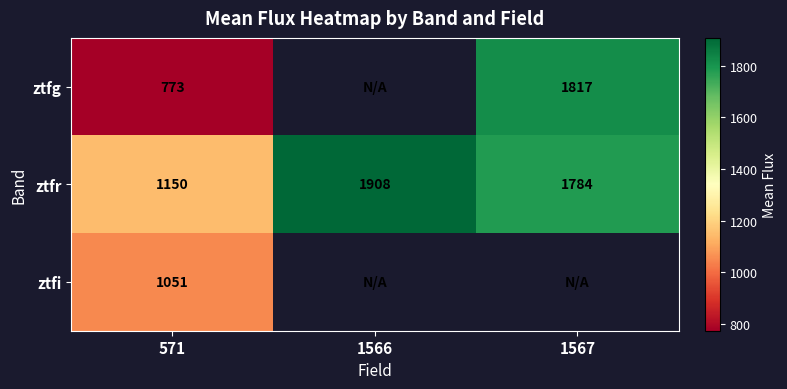

Is the value of ztfi at 571 greater than the value of ztfg at 1567?

No